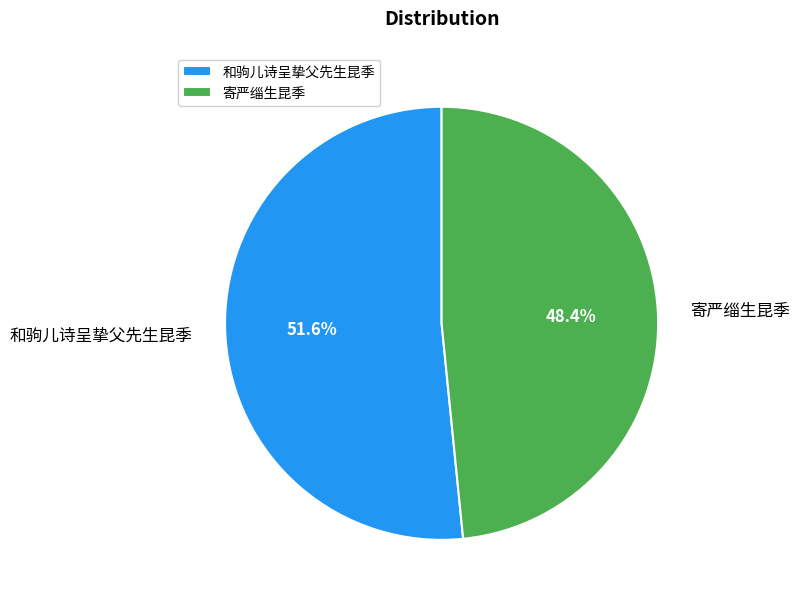

Is the sum of 寄严缁生昆季 and 和驹儿诗呈挚父先生昆季 greater than half?

Yes